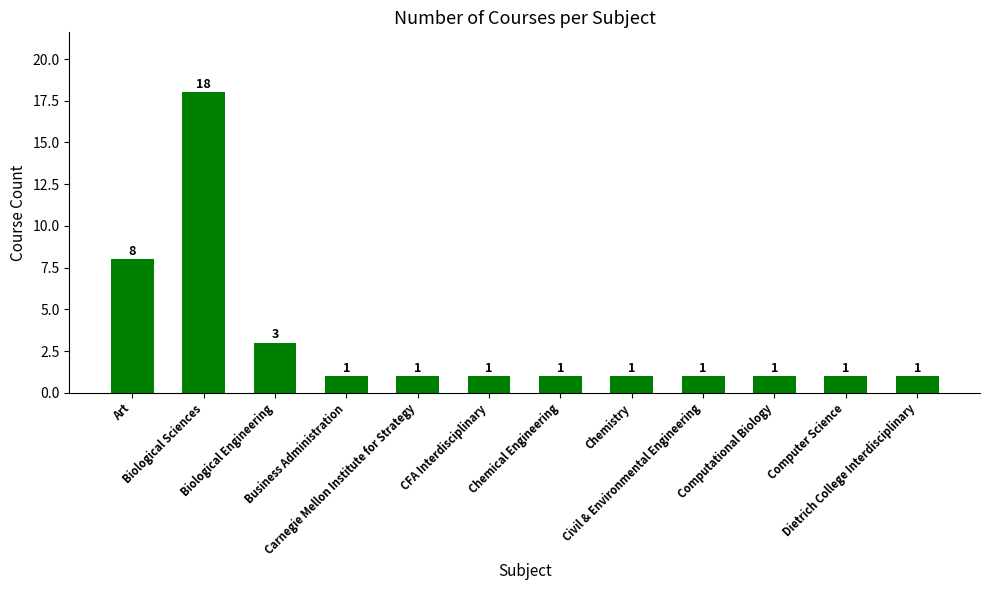

Reading left to right, what are all the values shown in this chart?

Art=8	Biological Sciences=18	Biological Engineering=3	Business Administration=1	Carnegie Mellon Institute for Strategy=1	CFA Interdisciplinary=1	Chemical Engineering=1	Chemistry=1	Civil & Environmental Engineering=1	Computational Biology=1	Computer Science=1	Dietrich College Interdisciplinary=1